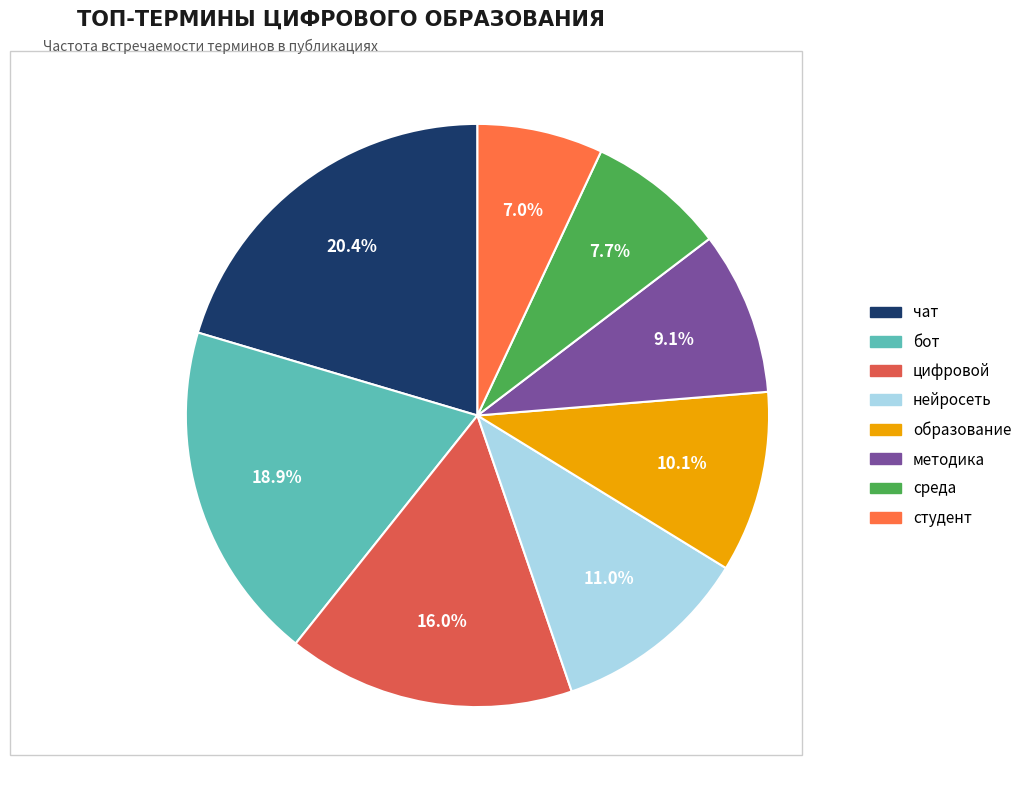

To the nearest percent, what is the combined percentage of чат and нейросеть?

31%